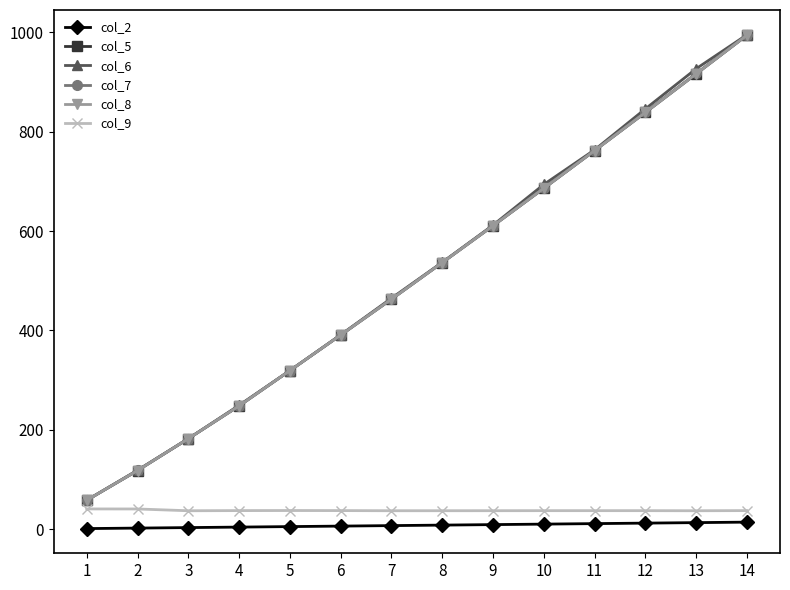

Rank the categories by col_9 value from highest to lowest.

1, 2, 5, 6, 4, 14, 11, 10, 12, 9, 8, 7, 13, 3